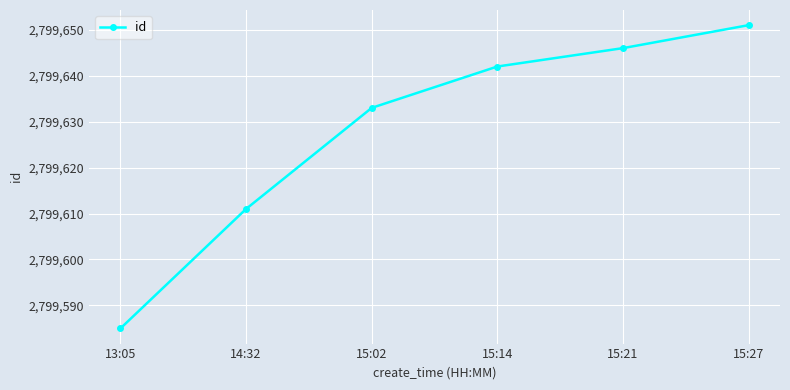

The chart shows a value of 2799642 at 15:14. True or false?

True